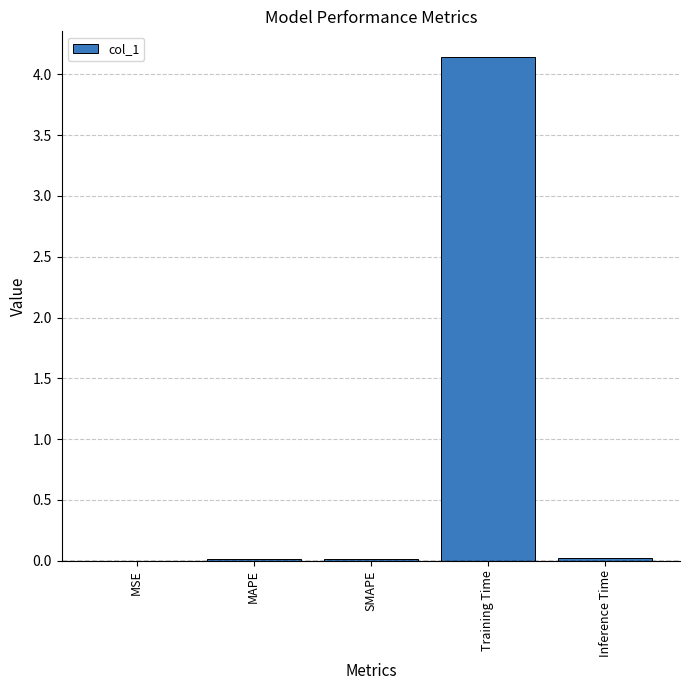

The chart shows a value of 0.0 at MSE. True or false?

True